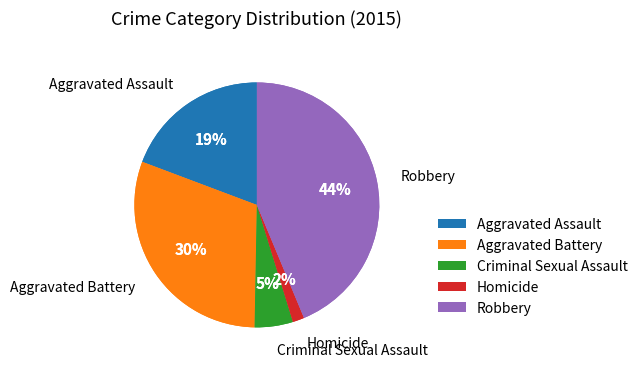

How many segments does this pie chart have?

5